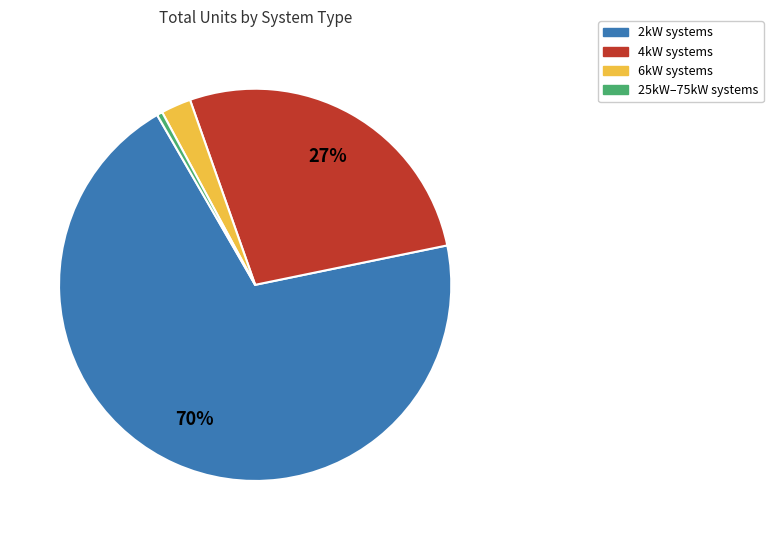

Combined, do 25kW–75kW systems and 4kW systems account for over 50%?

No